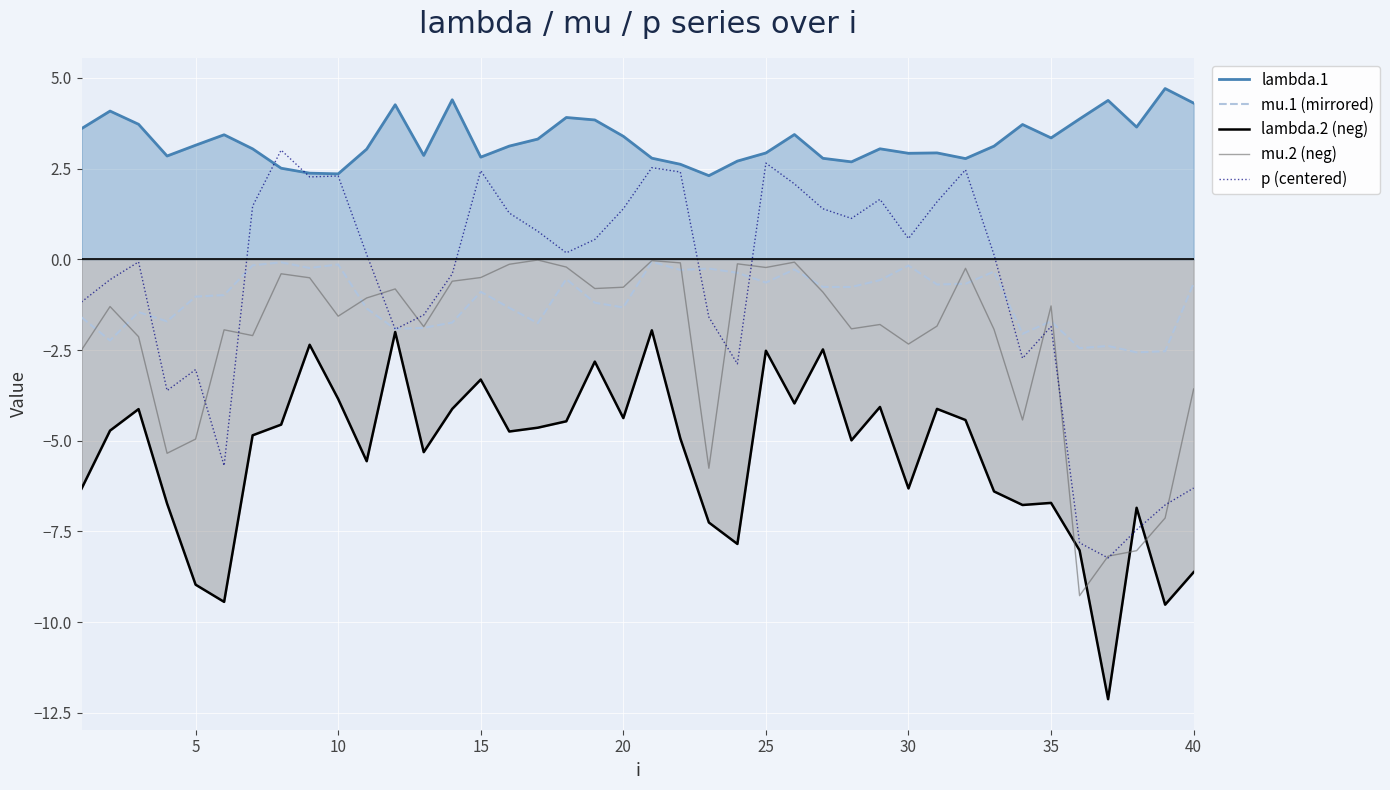

How many distinct data groups are displayed?

5